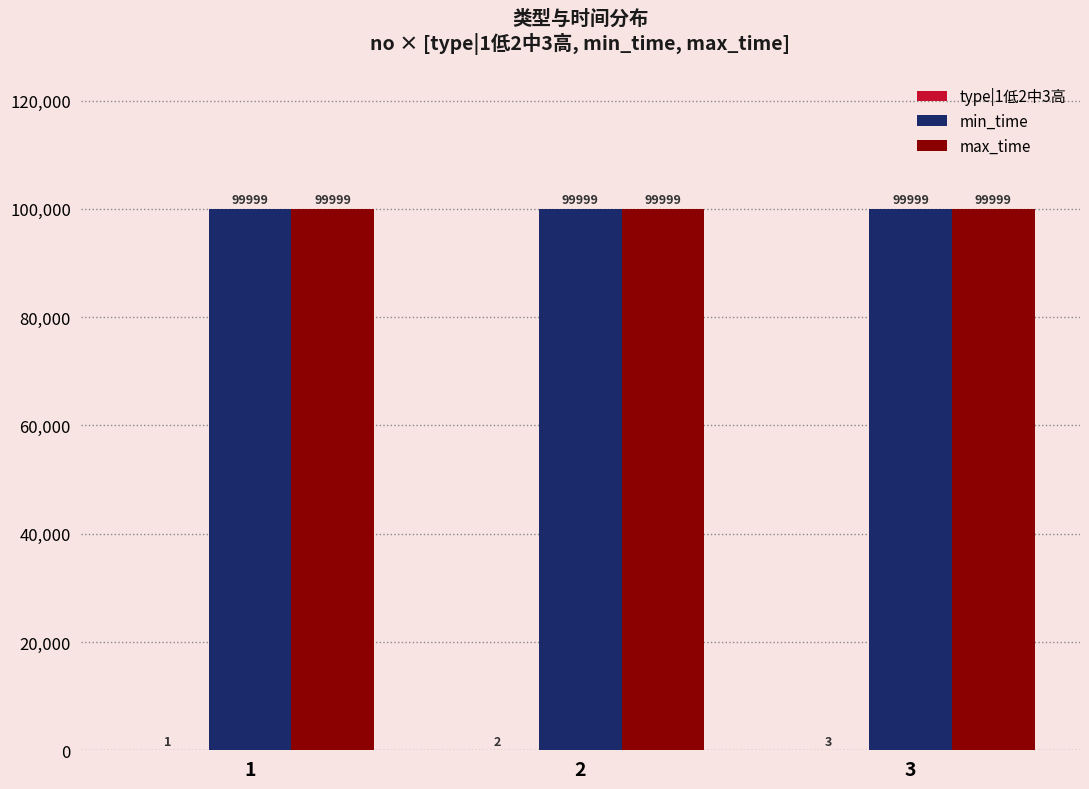

What is the total value across all series at 2?

200000